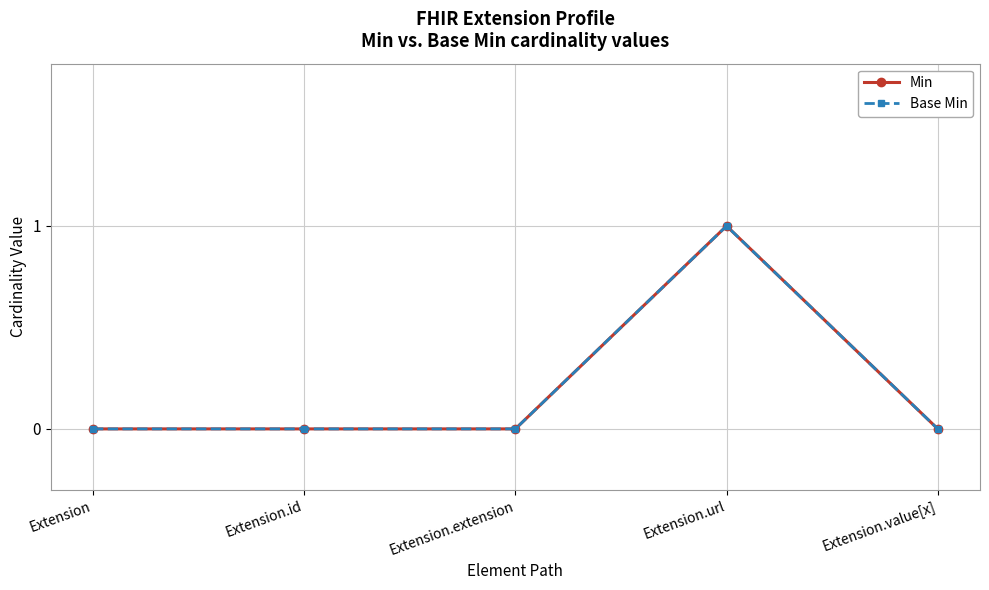

At Extension.url, list the series in order from largest to smallest.

Min, Base Min